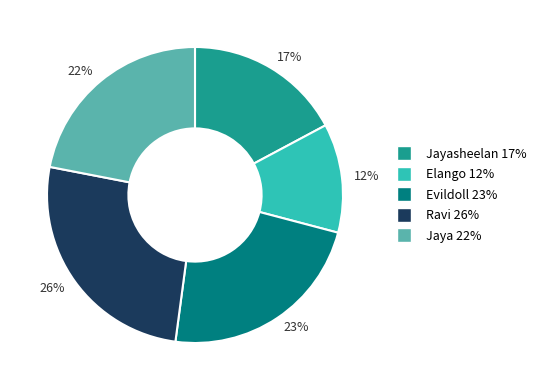

Does any single category account for the majority?

No